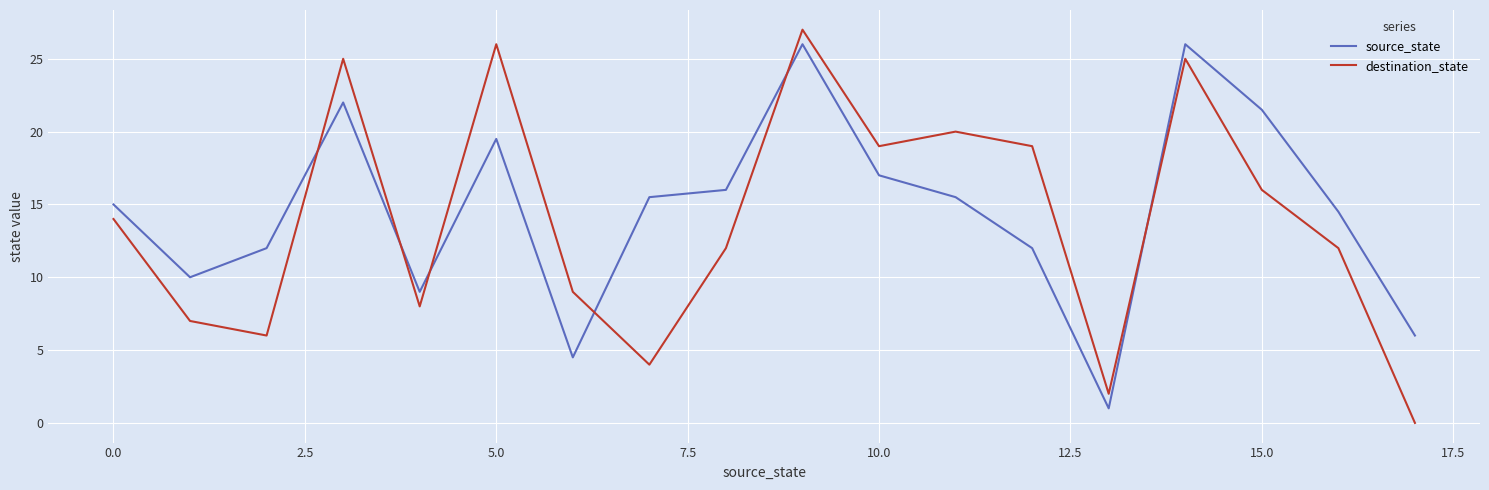

Reading left to right, transcribe all the data shown in this chart.

source_state: 15.0	10.0	12.0	22.0	9.0	19.5	4.5	15.5	16.0	26.0	17.0	15.5	12.0	1.0	26.0	21.5	14.5	6.0
destination_state: 14.0	7.0	6.0	25.0	8.0	26.0	9.0	4.0	12.0	27.0	19.0	20.0	19.0	2.0	25.0	16.0	12.0	0.0